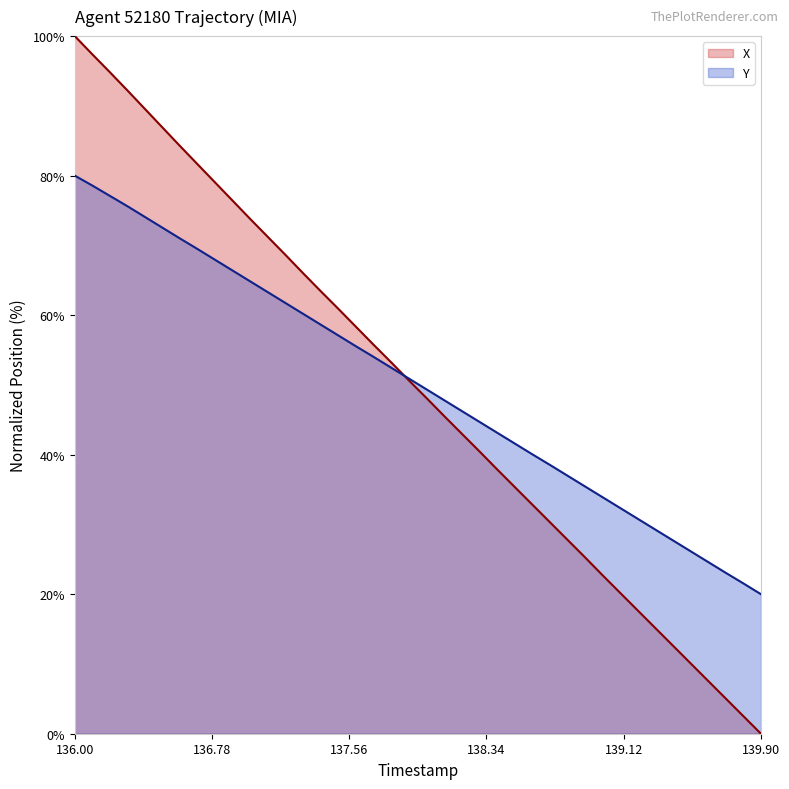

At which category is the sum across all series the highest?

136.00